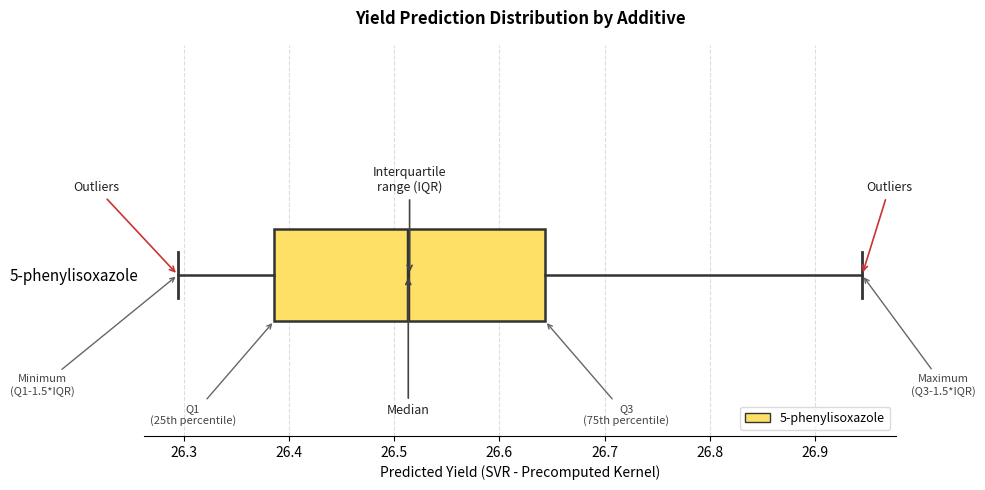

Transcribe this box plot: give where the median line is, the range the box spans, and where the two whiskers end, as read against the x-axis. The values are not printed on the chart, so give them approximately, as read against the axis.

median 26.51, box 26.39 to 26.64, whiskers 26.29 to 26.95